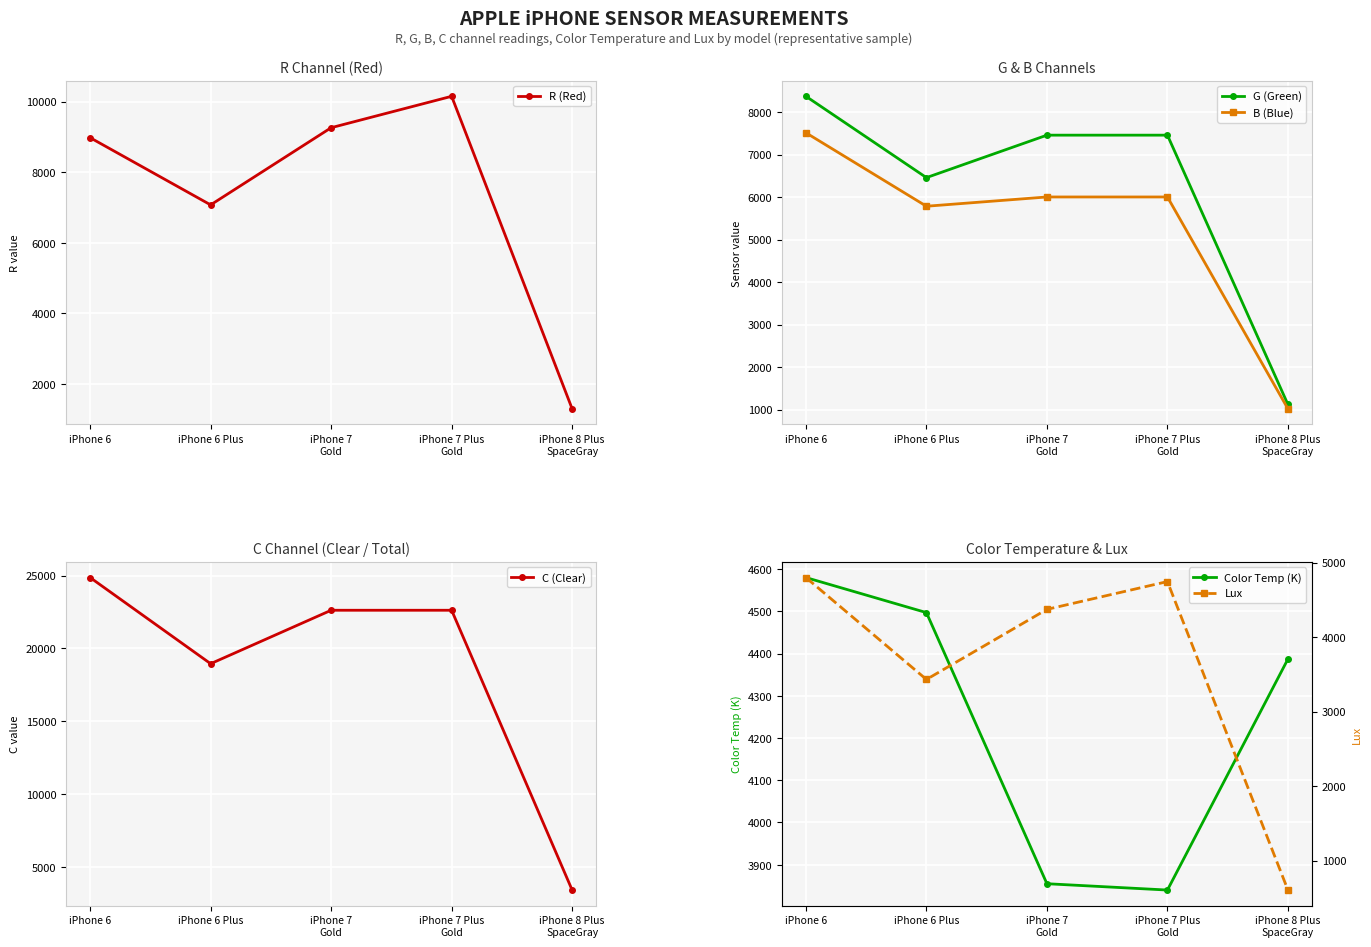

What is the sum of all C (Clear) values?

92483